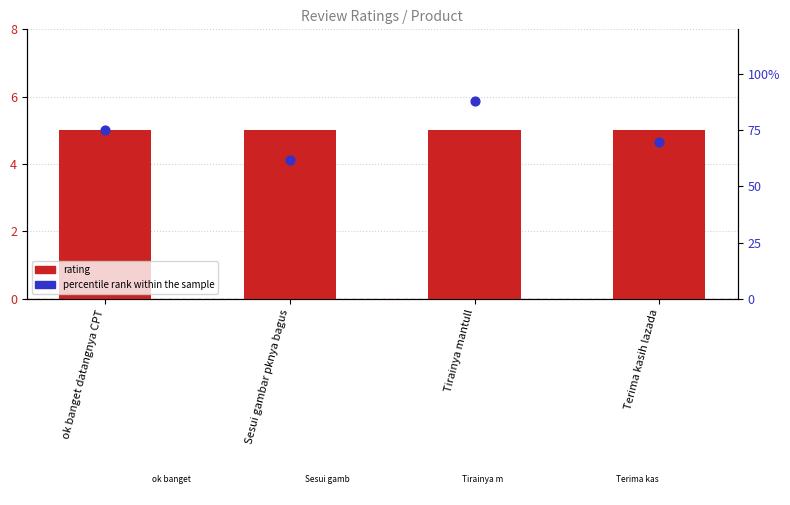

Which series contains the highest Y value?

percentile rank within the sample